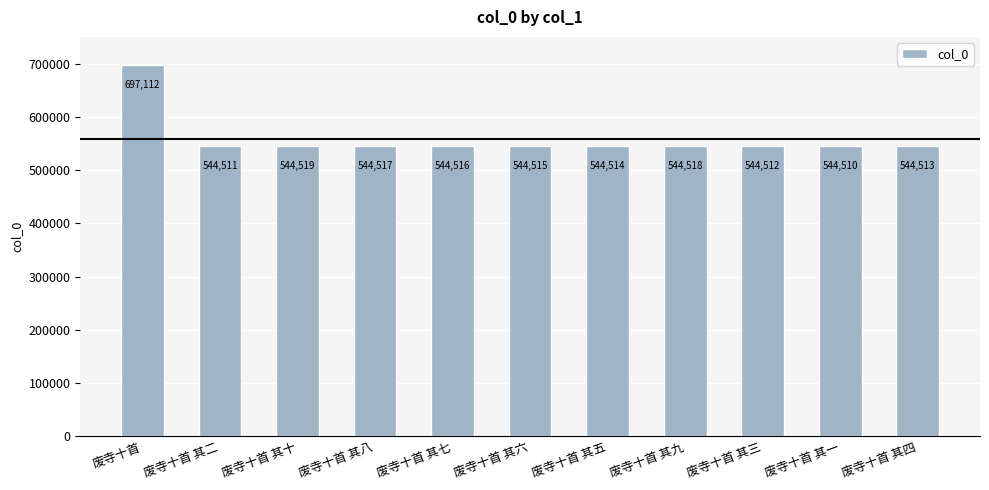

How many data points does each series have?

11